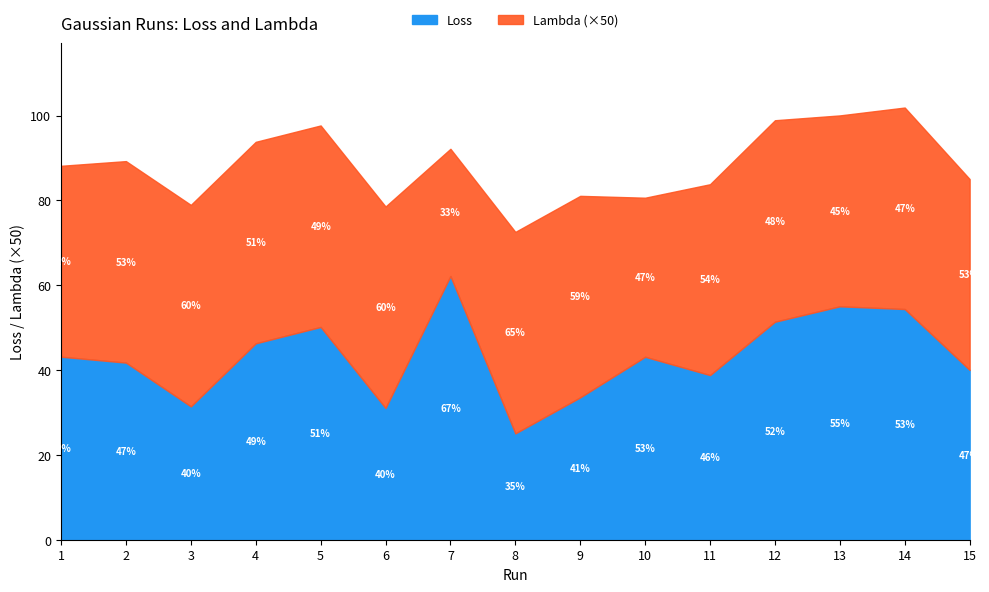

In Loss, how many points are lower than both neighbors (excluding endpoints)?

4